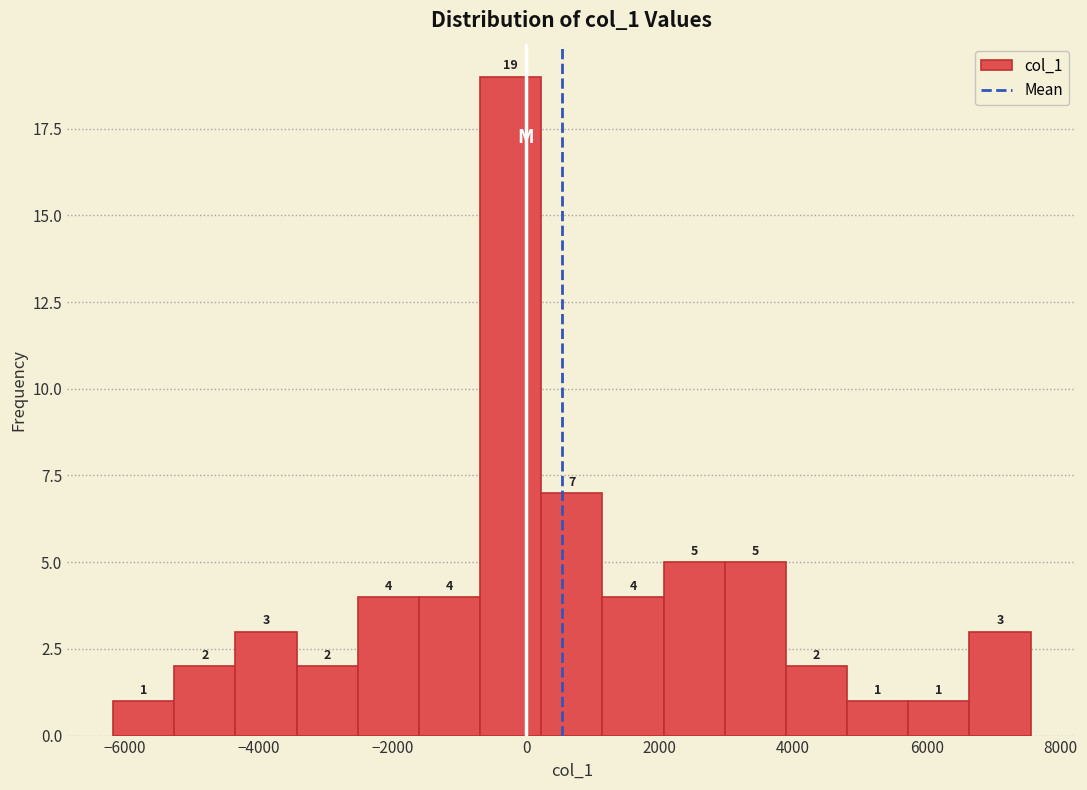

Reading left to right, transcribe this chart: for each bar, give the range it covers on the x-axis and its height. The bar edges are not printed on the chart, so give them approximately, as read against the axis.

-6200 to -5200: 1
-5200 to -4400: 2
-4400 to -3400: 3
-3400 to -2600: 2
-2600 to -1600: 4
-1600 to -600: 4
-600 to 200: 19
200 to 1200: 7
1200 to 2000: 4
2000 to 3000: 5
3000 to 3800: 5
3800 to 4800: 2
4800 to 5800: 1
5800 to 6600: 1
6600 to 7600: 3